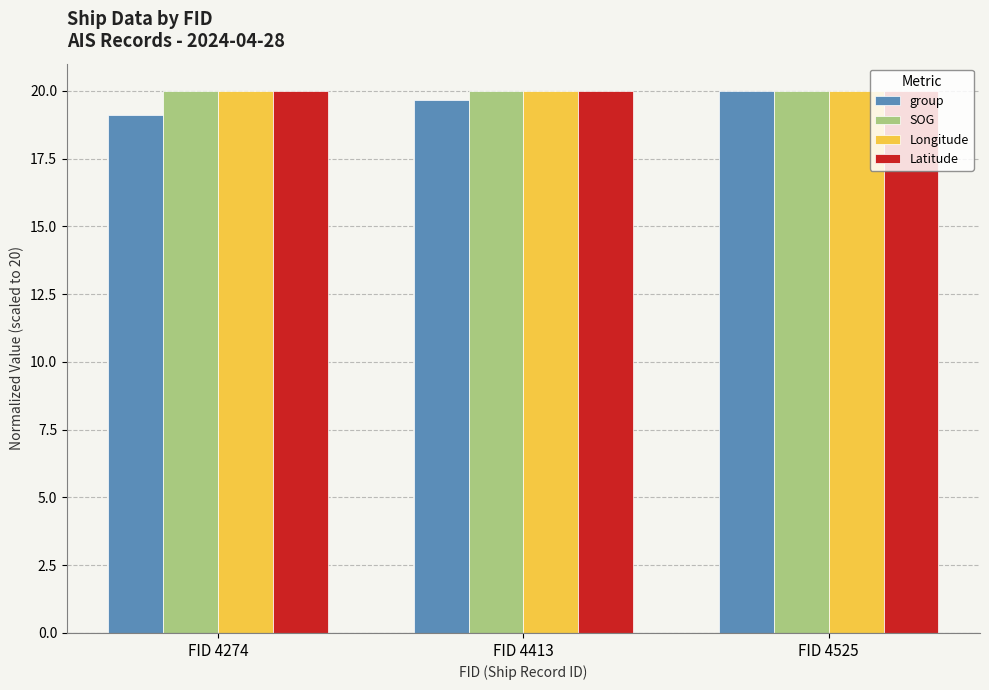

What is the value of the group bar at the 3rd from the left?

20.0